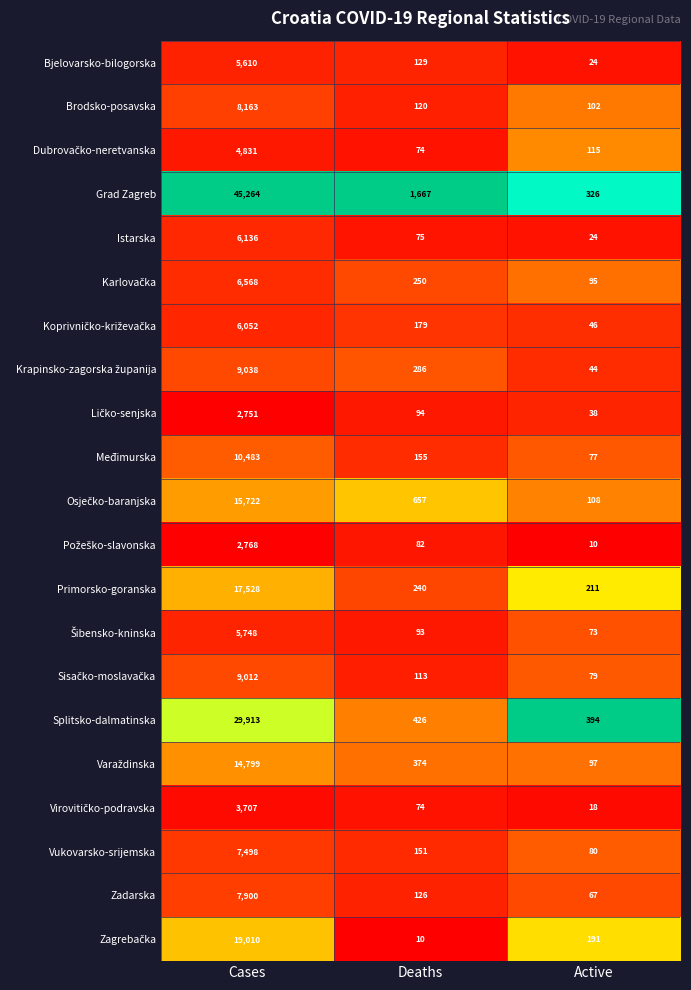

What is the smallest value displayed?

10